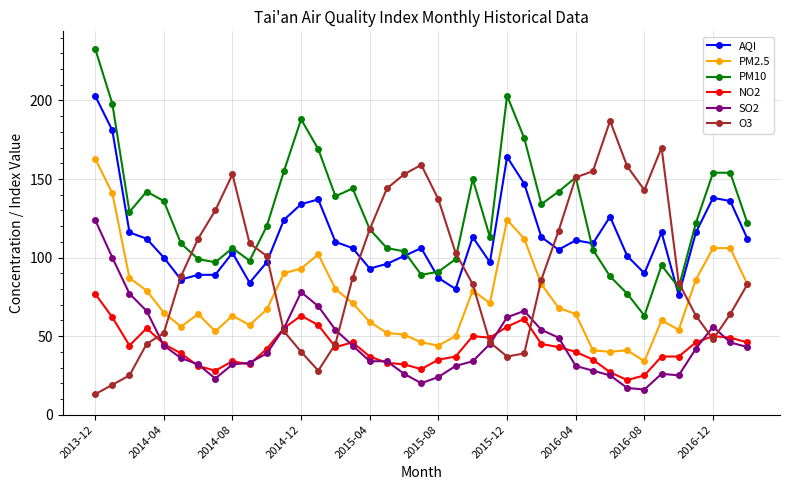

What is the maximum value shown in the chart?

233